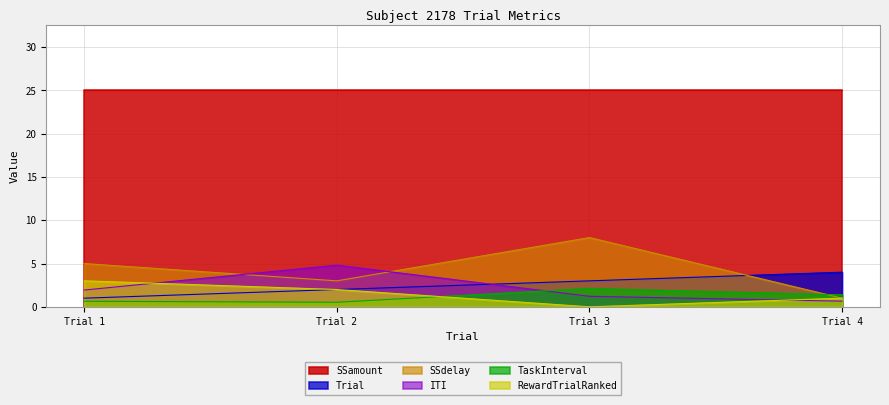

Does the chart have visible grid lines?

Yes